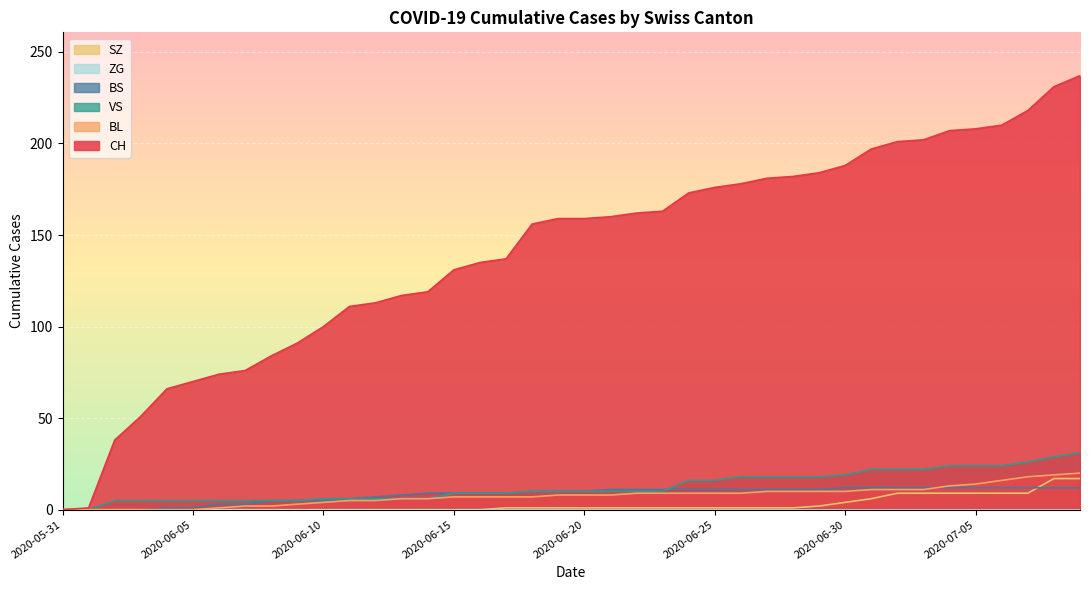

What is the highest value of the CH series?

237